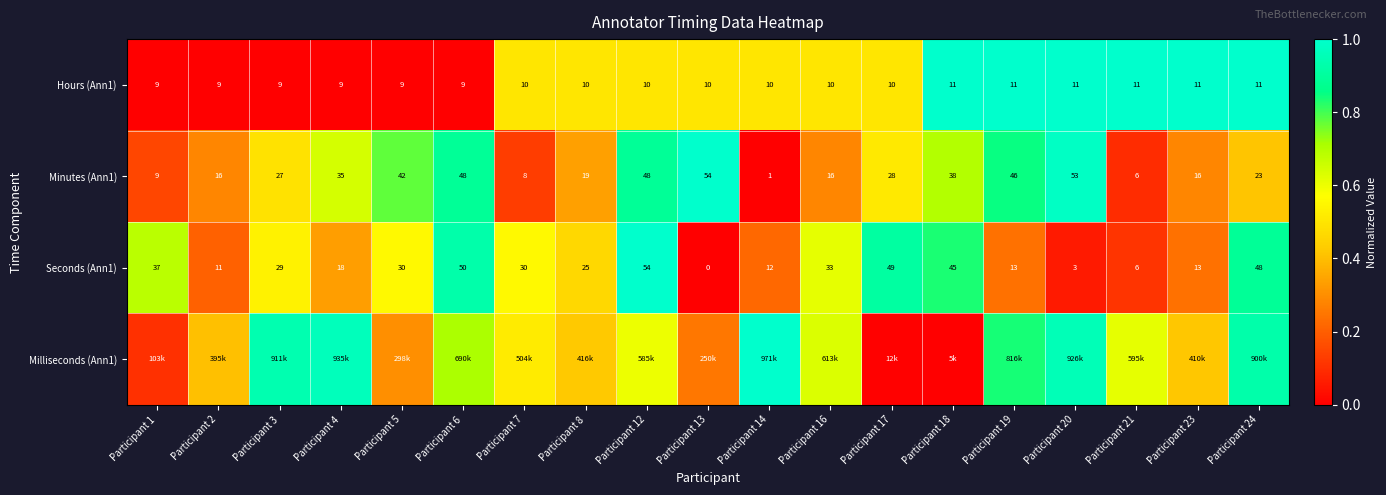

Is the value of Minutes (Ann1) at Participant 21 greater than the value of Hours (Ann1) at Participant 1?

No